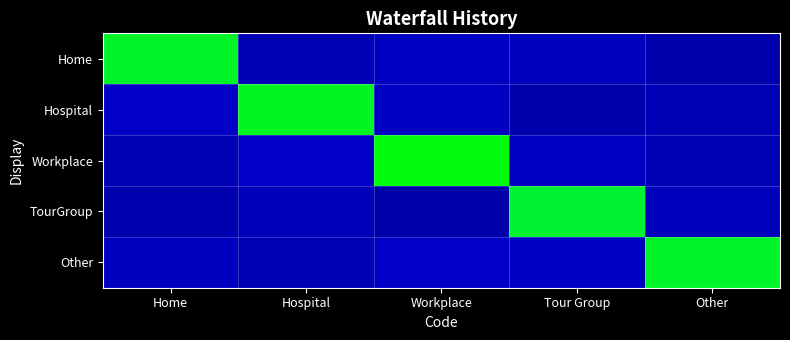

Reading right to left, transcribe all the data shown in this chart.

Home: Other=0.2	Tour Group=0.2	Workplace=0.3	Hospital=0.2	Home=0.7
Hospital: Other=0.2	Tour Group=0.2	Workplace=0.3	Hospital=0.7	Home=0.3
Workplace: Other=0.2	Tour Group=0.3	Workplace=0.7	Hospital=0.3	Home=0.2
TourGroup: Other=0.2	Tour Group=0.7	Workplace=0.1	Hospital=0.2	Home=0.2
Other: Other=0.7	Tour Group=0.3	Workplace=0.3	Hospital=0.2	Home=0.2